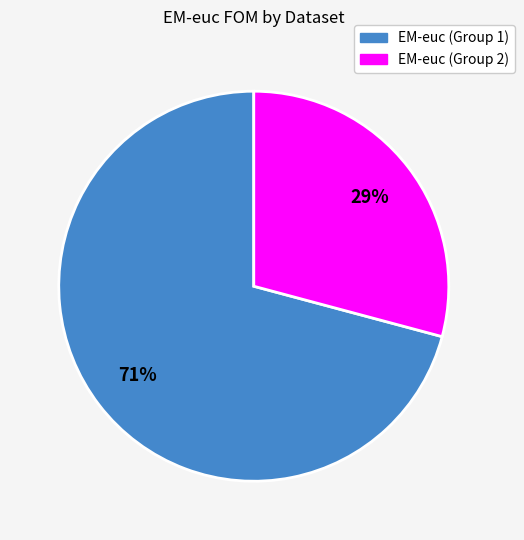

To the nearest percent, what is the difference between the largest and smallest slice percentages?

42%